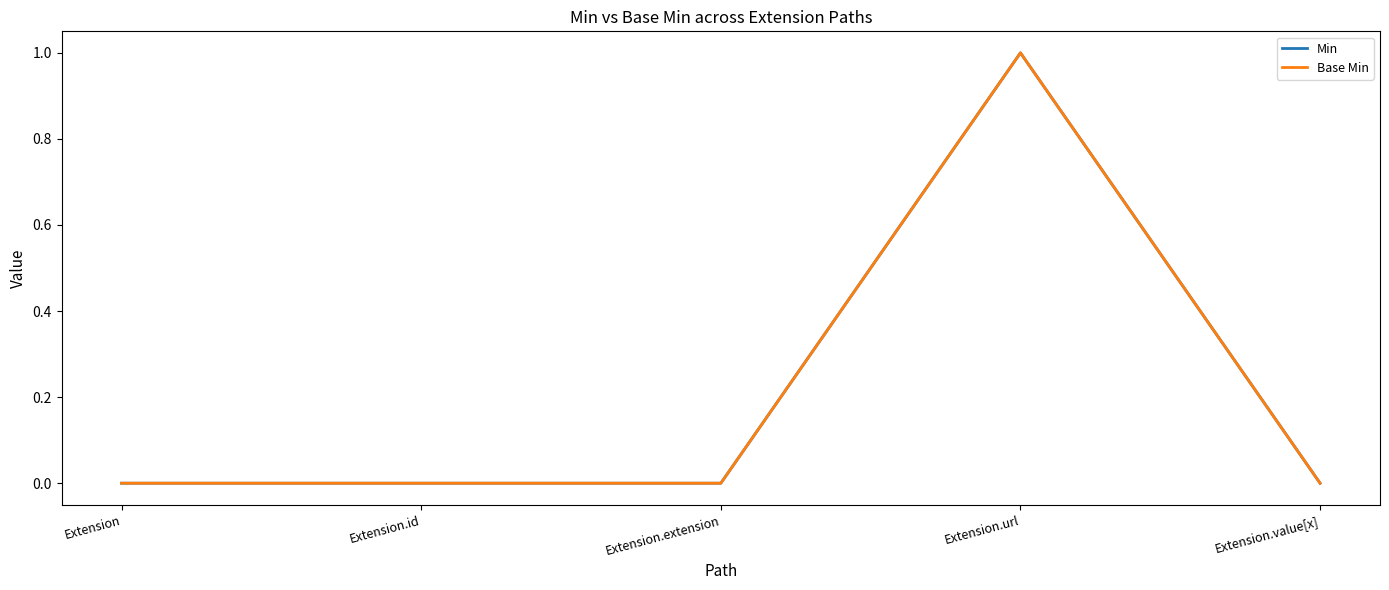

Is the value of Min at Extension greater than the value of Base Min at Extension.url?

No